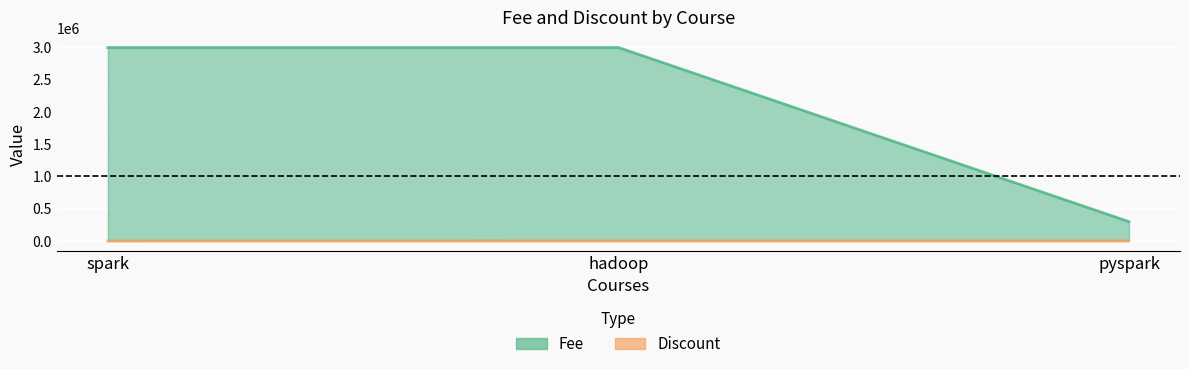

How many distinct data groups are displayed?

2